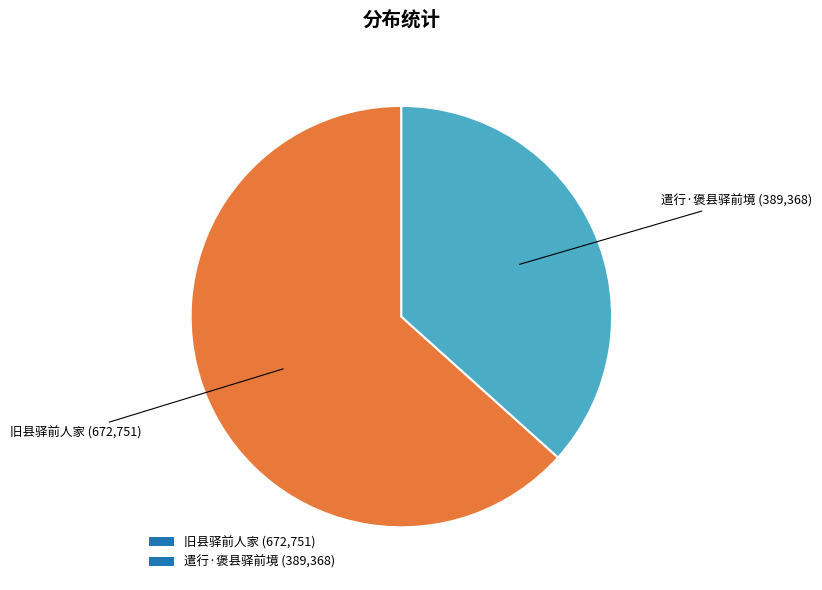

Does 遣行·褒县驿前境 (389,368) account for over 50% of the chart?

No